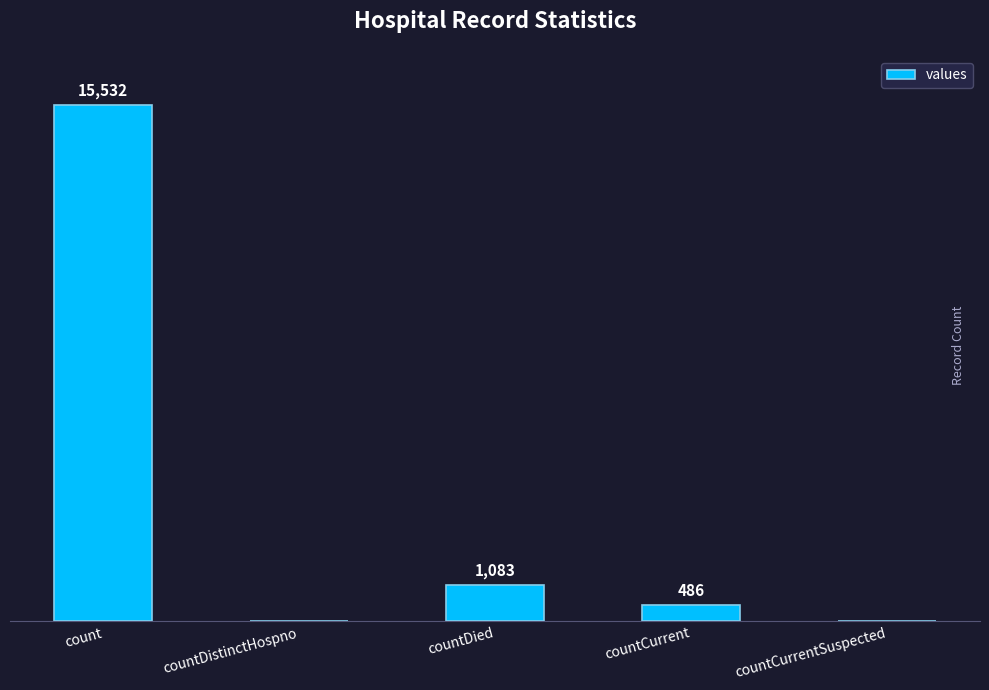

At which label is the value closest to 7766?

countDied